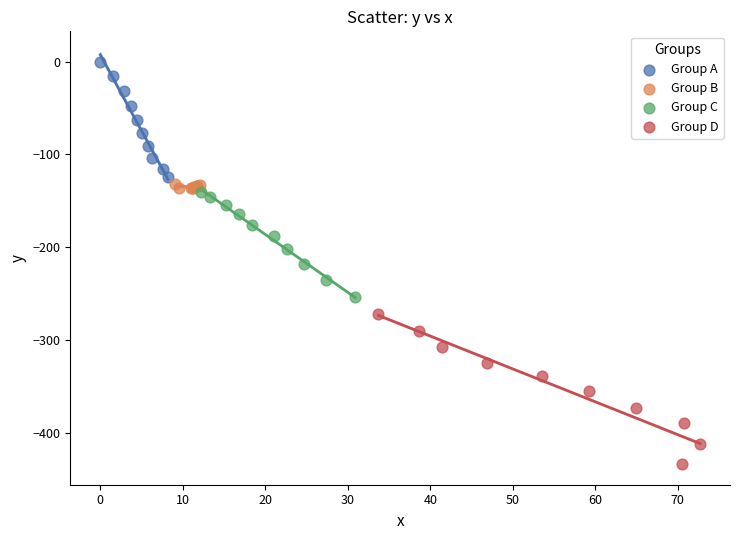

Which series contains the highest Y value?

Group A